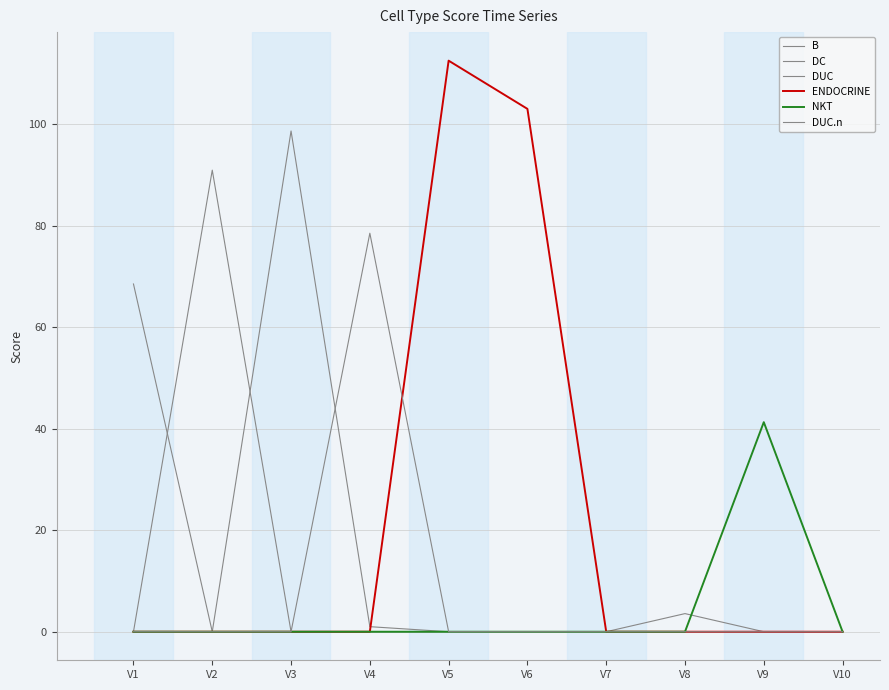

How many interior local peaks does the ENDOCRINE series have?

1